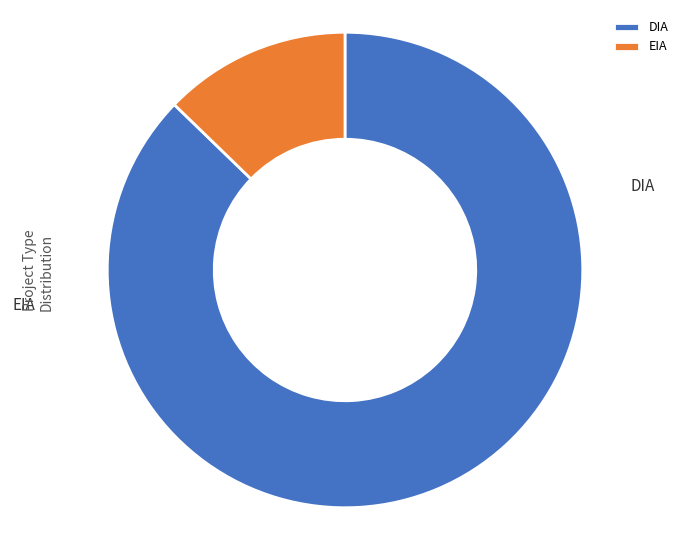

Is it true that DIA is 87% of the pie?

True